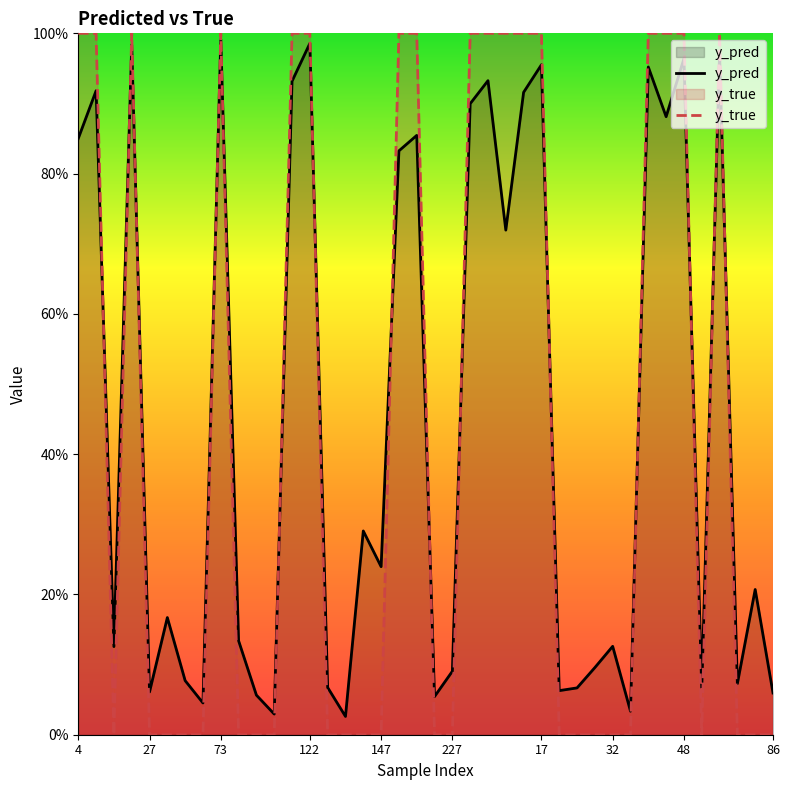

What value does the y_pred series have at 86?

0.1